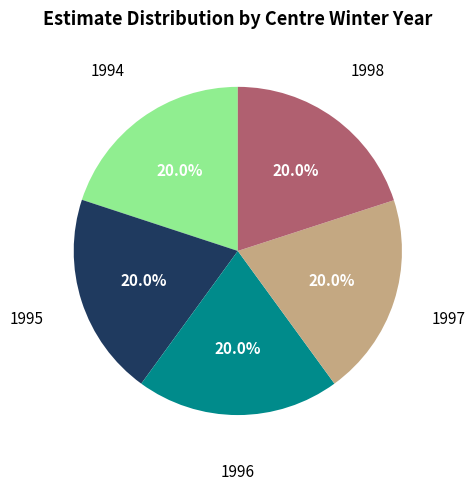

How many slices are in this pie chart?

5